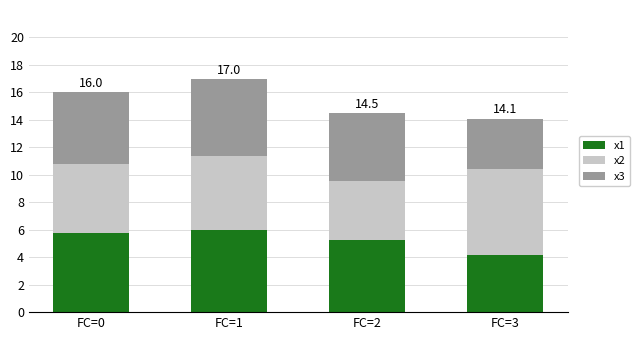

What is the total value across all series at FC=0?

16.0